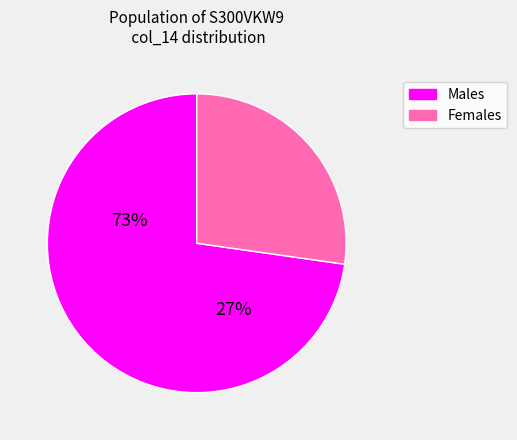

How many segments does this pie chart have?

2